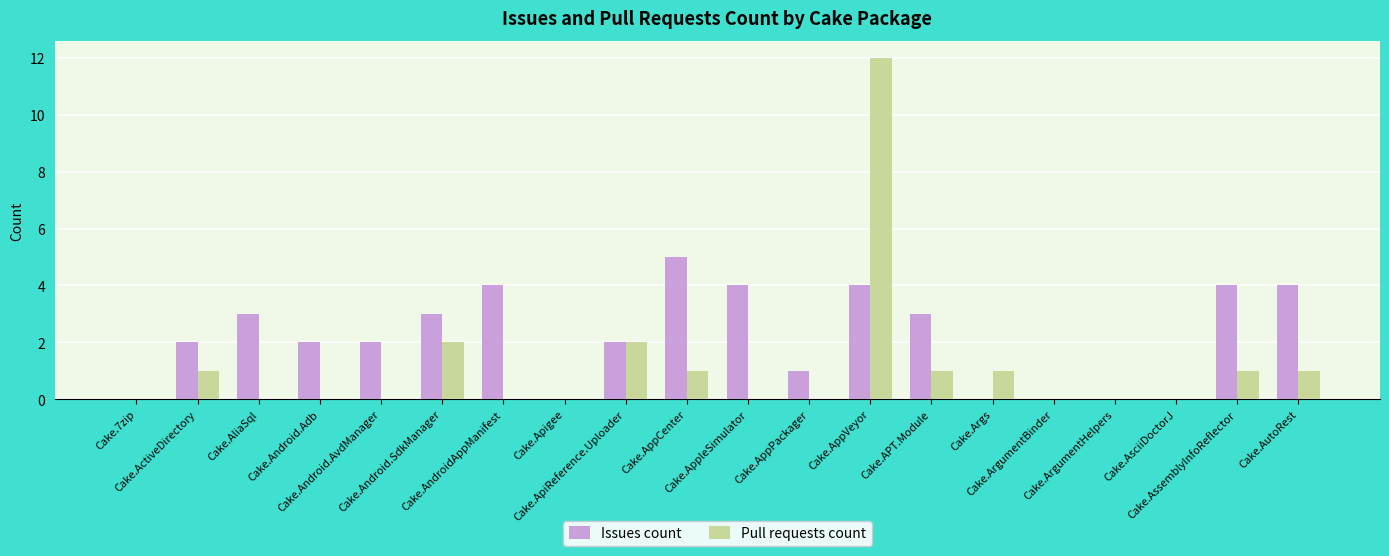

Which series has the largest total across all categories?

Issues count